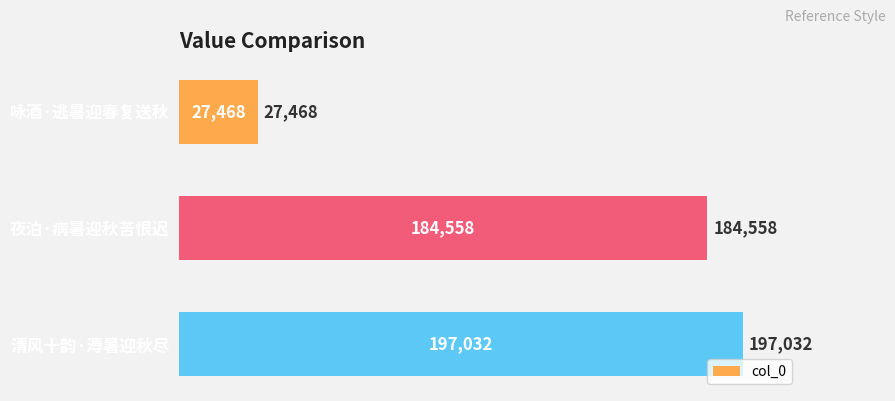

What is the smallest value displayed?

27468